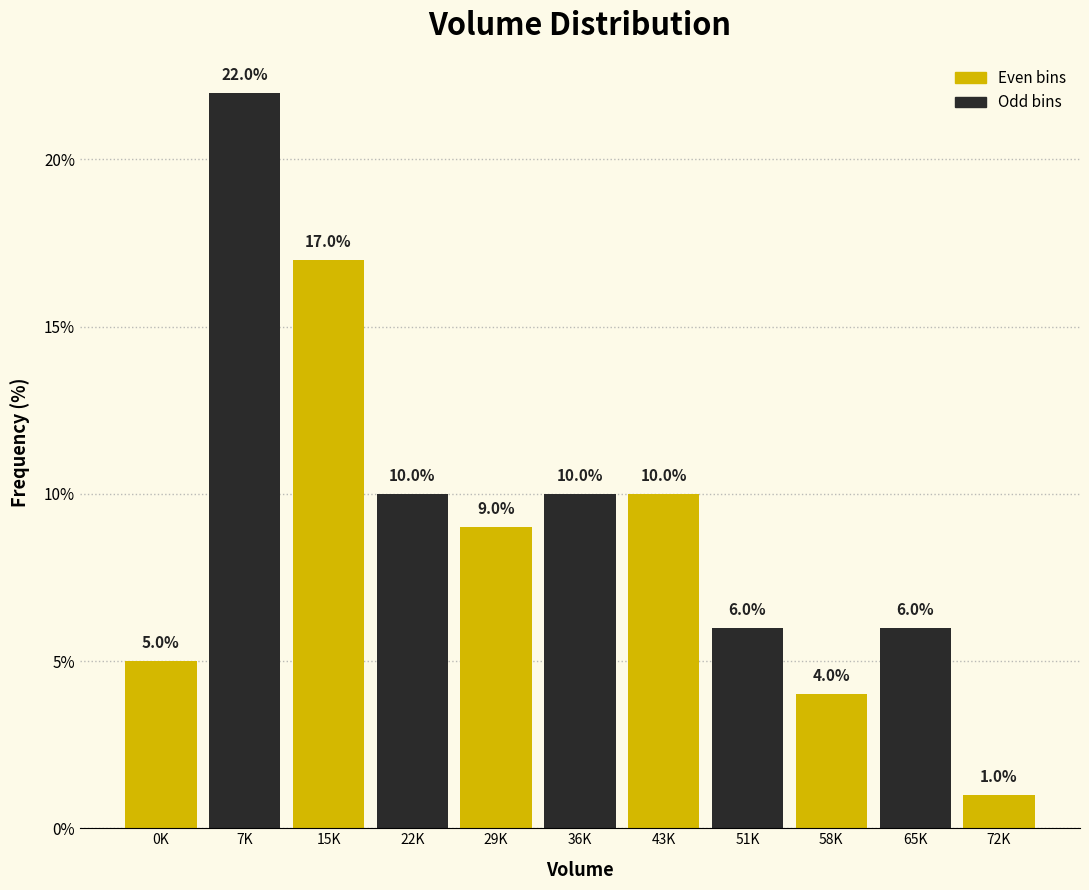

Reading right to left, extract all data points from this chart.

72K=1	65K=6	58K=4	51K=6	43K=10	36K=10	29K=9	22K=10	15K=17	7K=22	0K=5